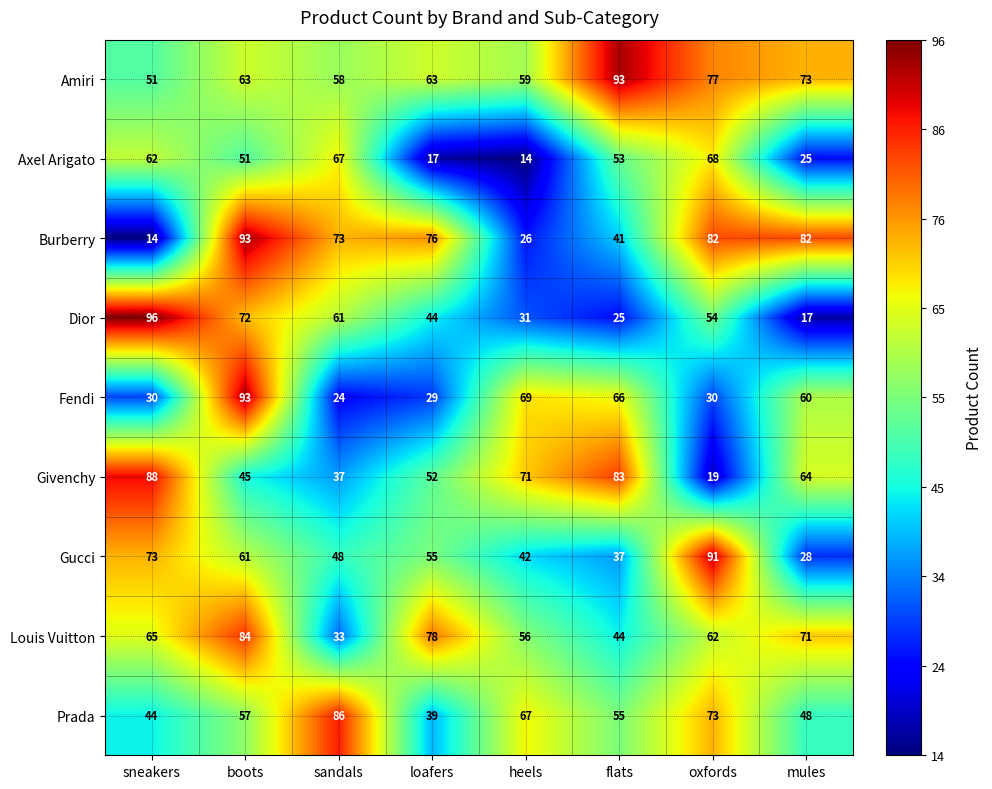

What is the difference between the maximum and minimum values in the Dior series?

79